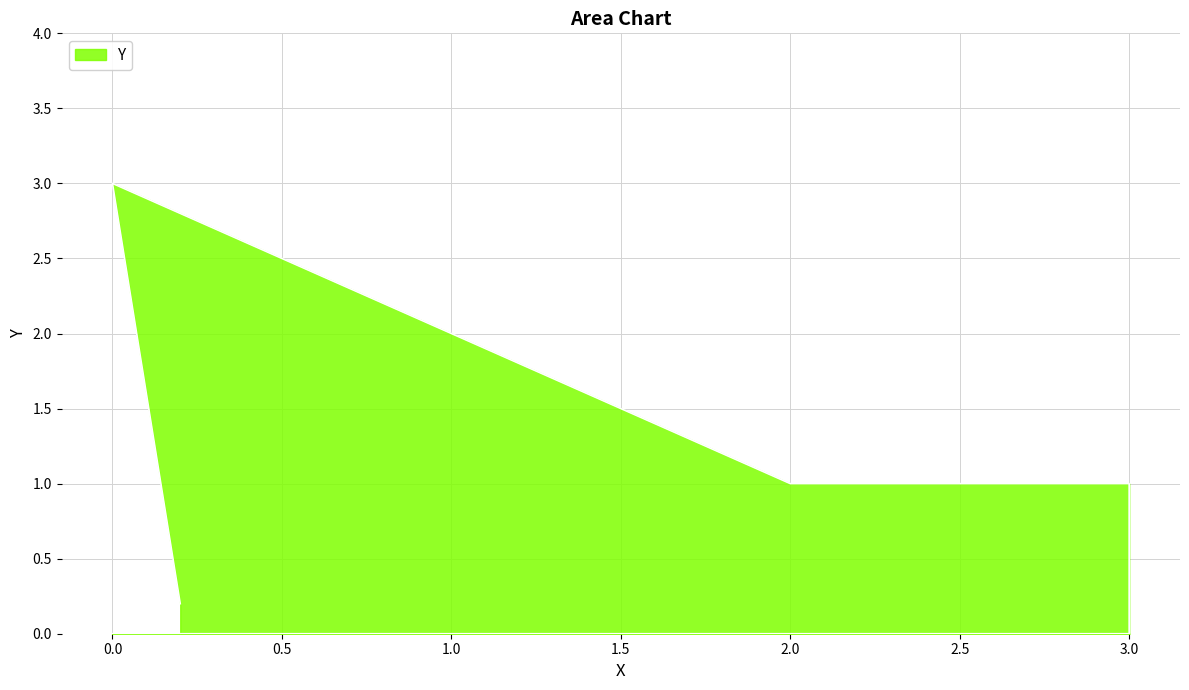

What is the sum of all values?

5.2